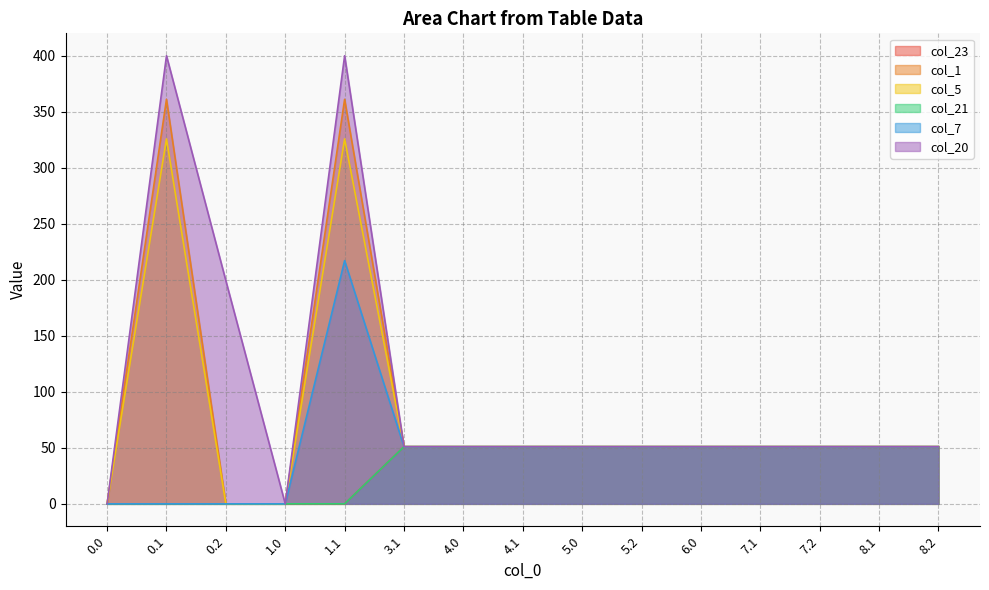

Is the value of col_23 at 7.1 greater than the value of col_5 at 4.1?

Yes